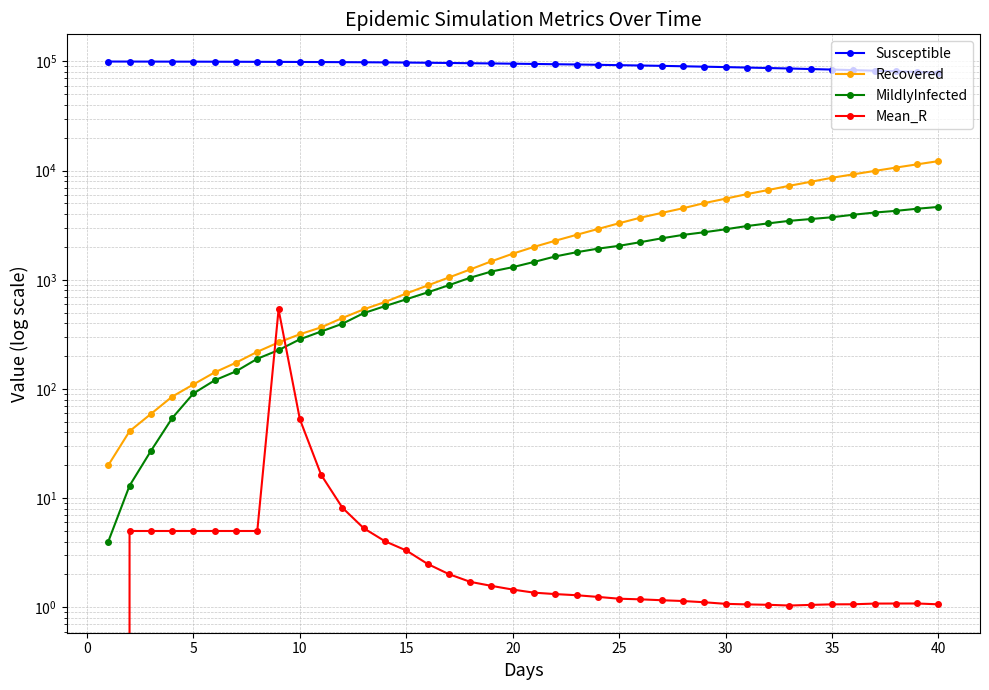

Reading left to right, list all the values displayed in this chart.

Susceptible: 99852.0	99791.0	99714.0	99642.0	99576.0	99473.0	99352.0	99240.0	99120.0	98943.0	98757.0	98543.0	98311.0	98054.0	97700.0	97308.0	96863.0	96388.0	95917.0	95412.0	94890.0	94335.0	93788.0	93182.0	92500.0	91816.0	91152.0	90365.0	89575.0	88765.0	87935.0	87073.0	86187.0	85226.0	84280.0	83280.0	82299.0	81212.0	80120.0	79049.0
Recovered: 20.0	41.0	59.0	85.0	110.0	142.0	174.0	219.0	267.0	317.0	367.0	447.0	536.0	626.0	749.0	887.0	1050.0	1243.0	1478.0	1734.0	2002.0	2280.0	2582.0	2919.0	3298.0	3709.0	4100.0	4523.0	5041.0	5535.0	6093.0	6643.0	7268.0	7902.0	8604.0	9251.0	9934.0	10664.0	11422.0	12224.0
MildlyInfected: 4.0	13.0	27.0	54.0	91.0	120.0	145.0	189.0	227.0	285.0	336.0	396.0	495.0	574.0	663.0	767.0	892.0	1045.0	1191.0	1305.0	1457.0	1637.0	1789.0	1928.0	2048.0	2212.0	2399.0	2578.0	2727.0	2902.0	3107.0	3287.0	3468.0	3602.0	3741.0	3945.0	4130.0	4281.0	4477.0	4651.0
Mean_R: 0.0	5.0	5.0	5.0	5.0	5.0	5.0	5.0	535.0	52.8	16.3	8.2	5.3	4.0	3.3	2.5	2.0	1.7	1.6	1.5	1.4	1.3	1.3	1.2	1.2	1.2	1.2	1.1	1.1	1.1	1.1	1.1	1.0	1.1	1.1	1.1	1.1	1.1	1.1	1.1